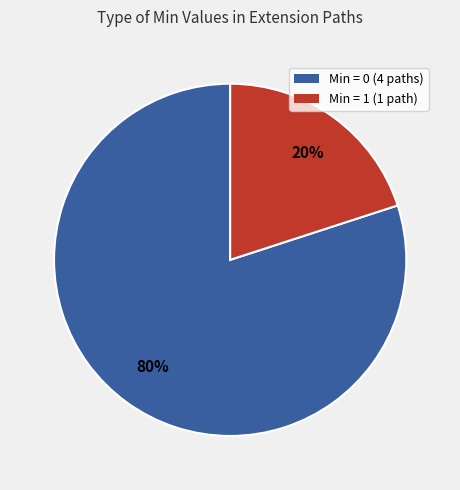

Is there a majority slice in this chart?

Yes